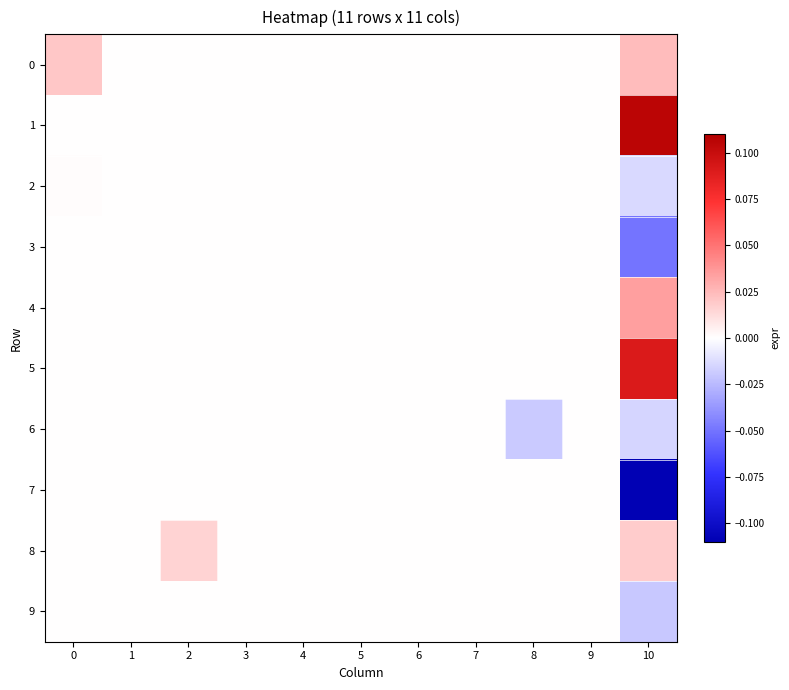

Which label corresponds to the largest value in the chart?

10